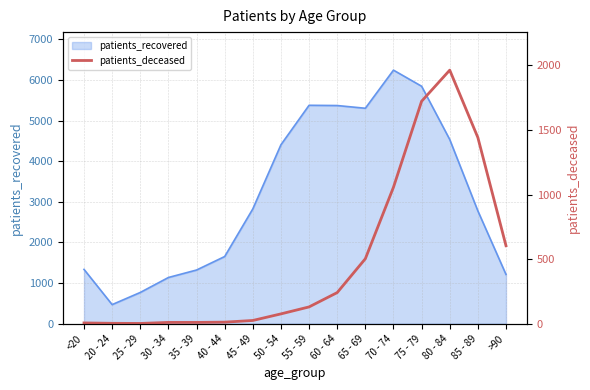

What is the lowest value of the patients_recovered series?

470